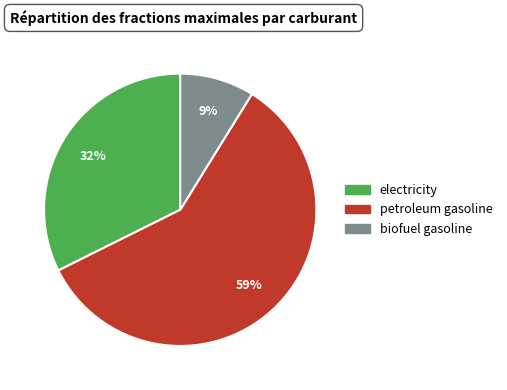

Combined, do electricity and petroleum gasoline account for over 50%?

Yes